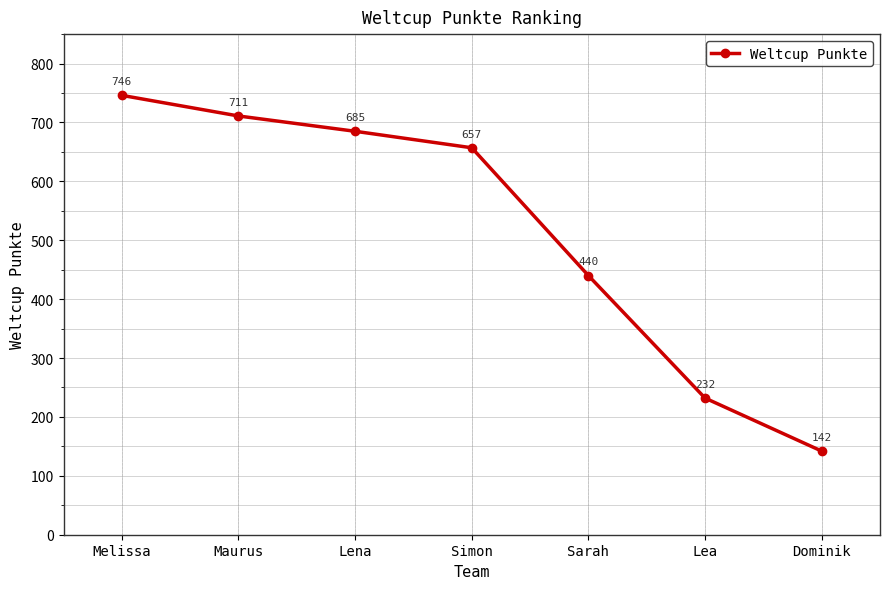

What is the label of the 4th point from the left?

Simon